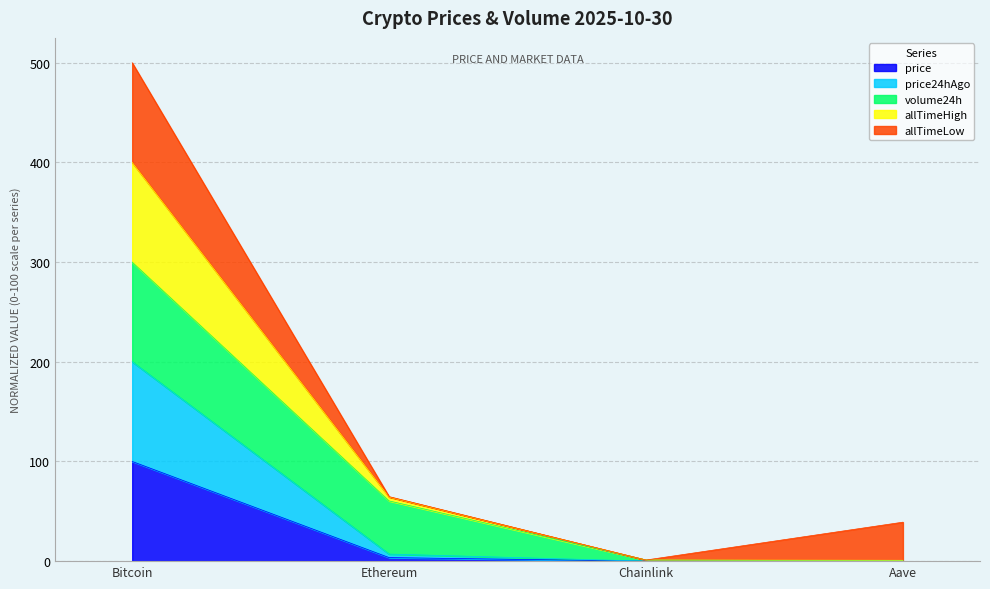

At which label does price reach its peak?

Bitcoin